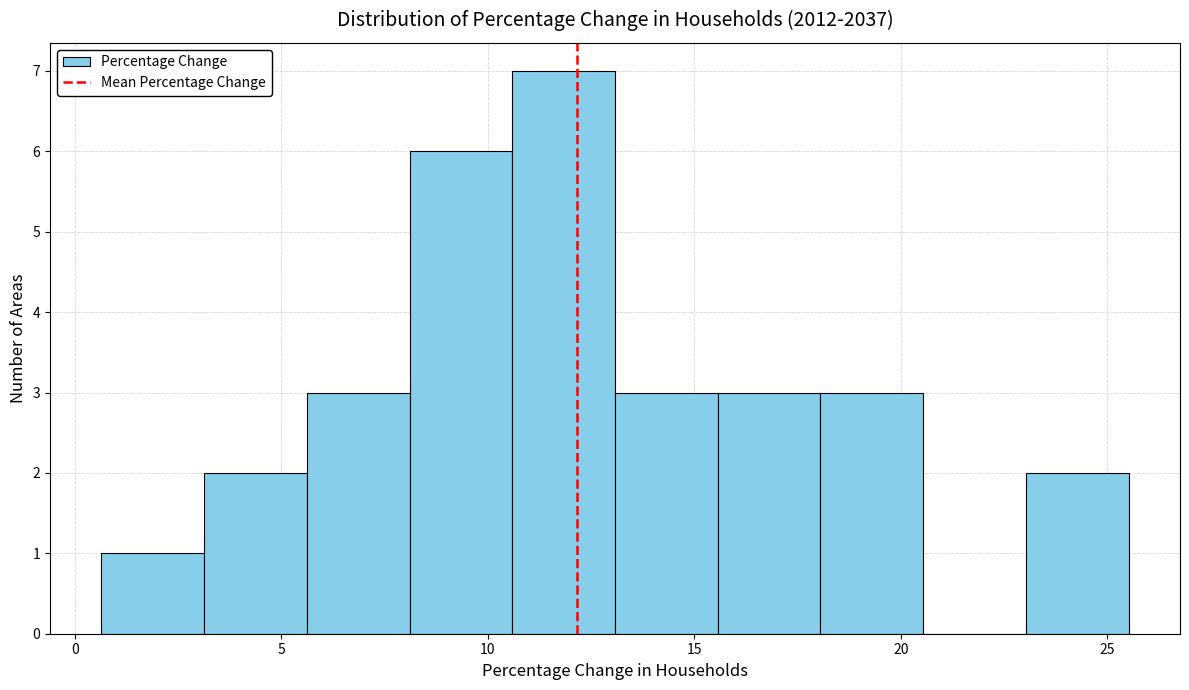

Which range on the x-axis has the tallest bar?

10.5 to 13.0